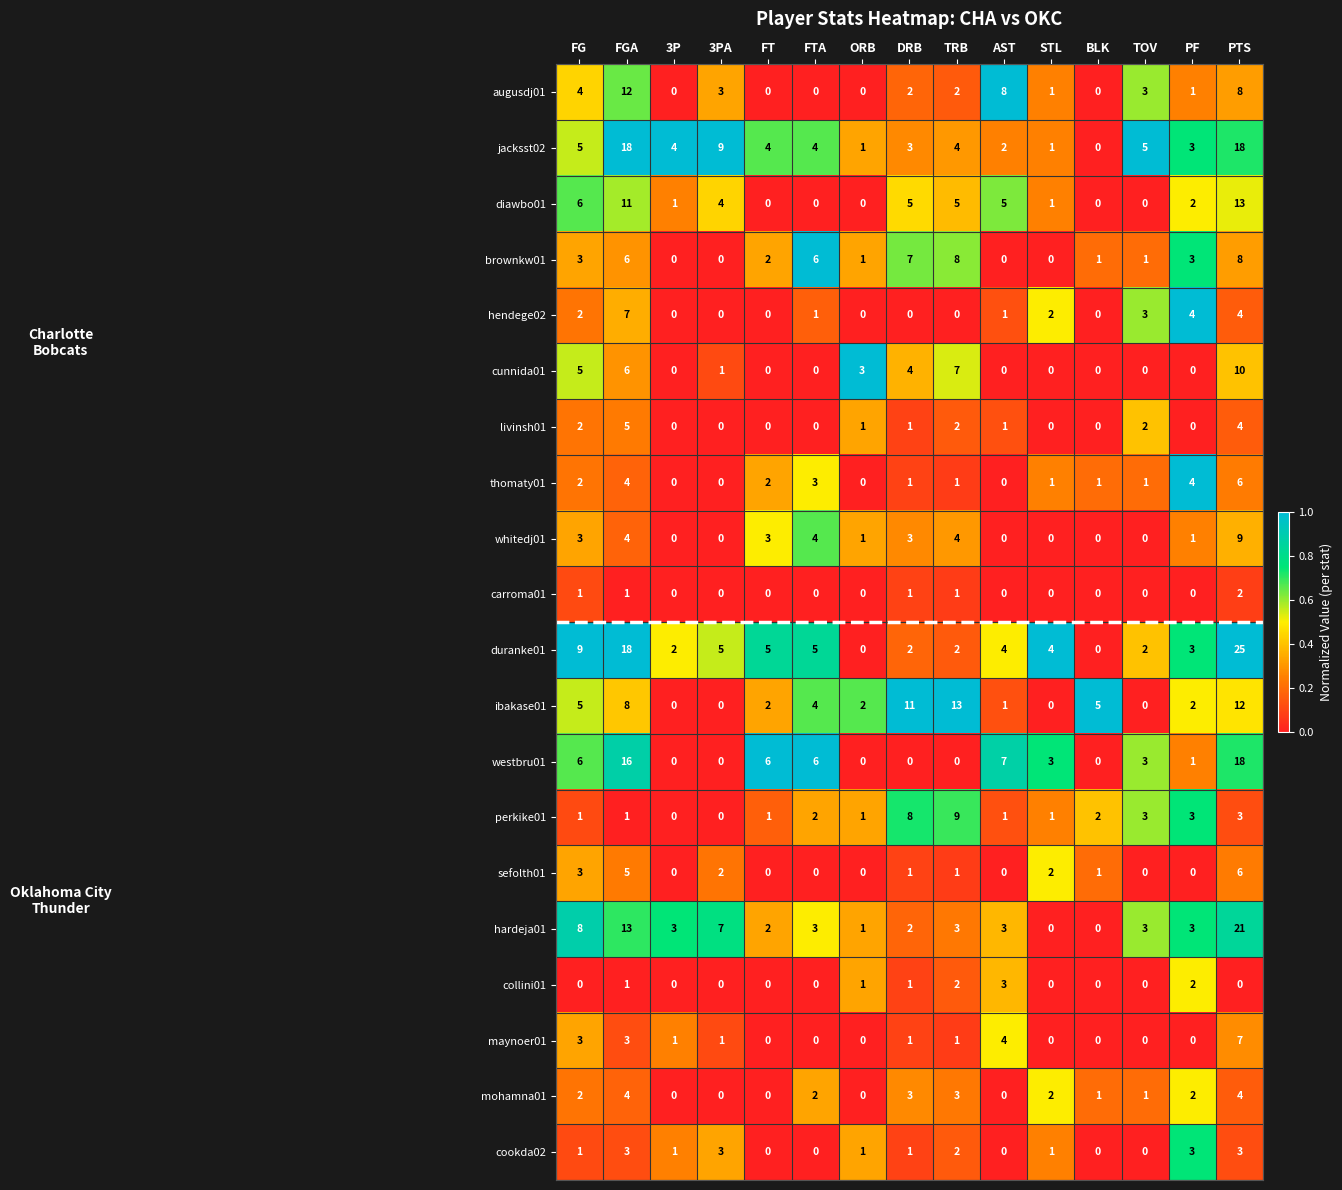

Which series has the largest range (max minus min)?

duranke01